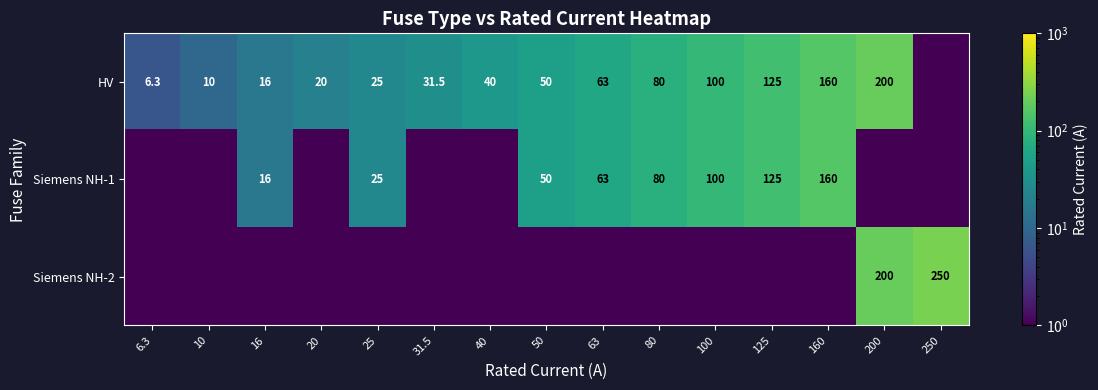

Which category has the lowest value across all series?

250